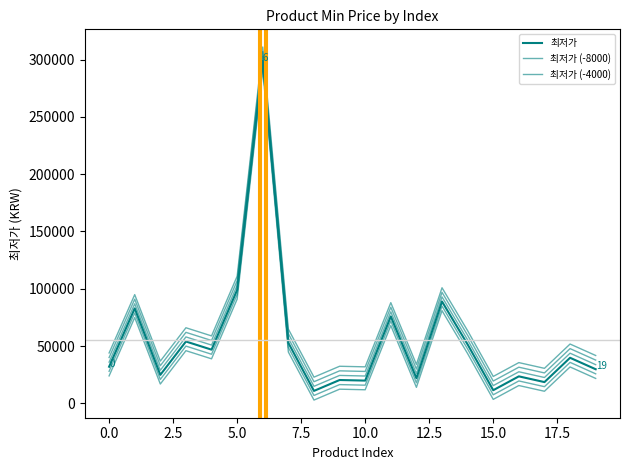

The chart shows a value of 20400 at 9. True or false?

True